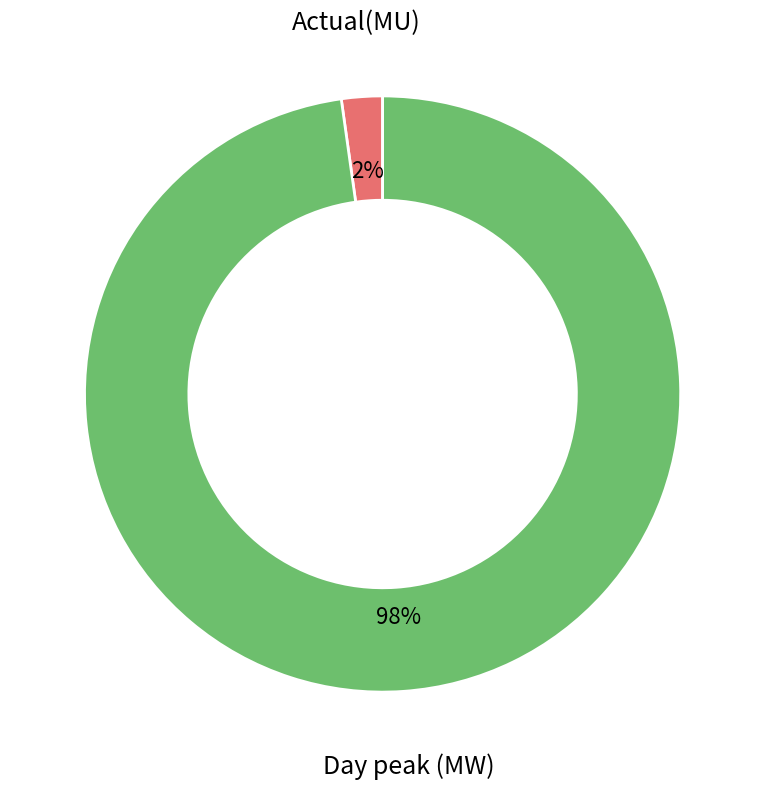

To the nearest percent, what is the average slice percentage?

50%